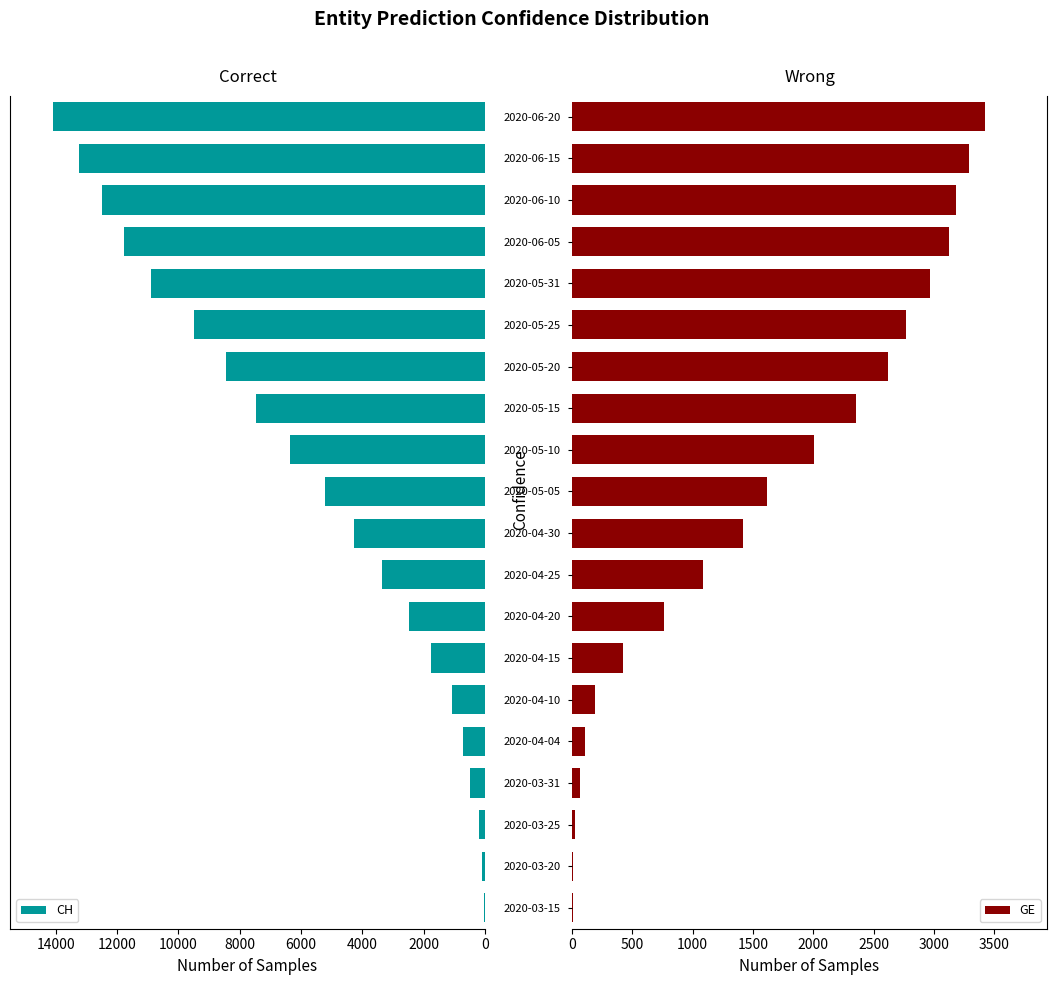

At which label does GE reach its peak?

2020-06-20